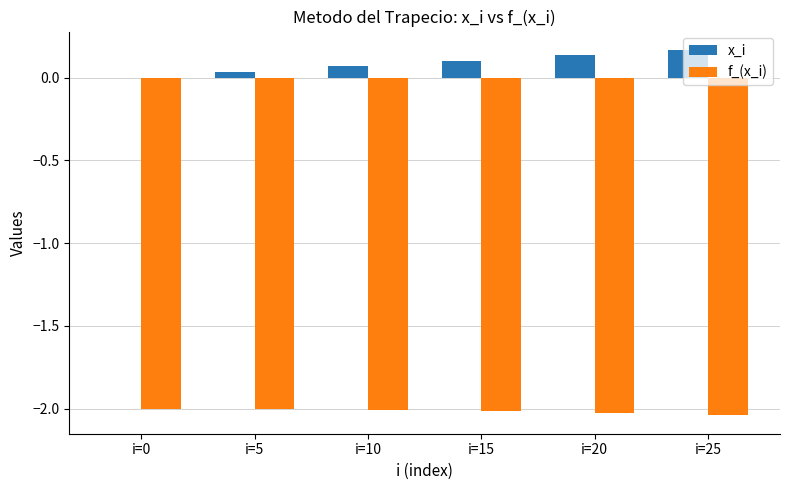

Which series has the largest total across all categories?

x_i